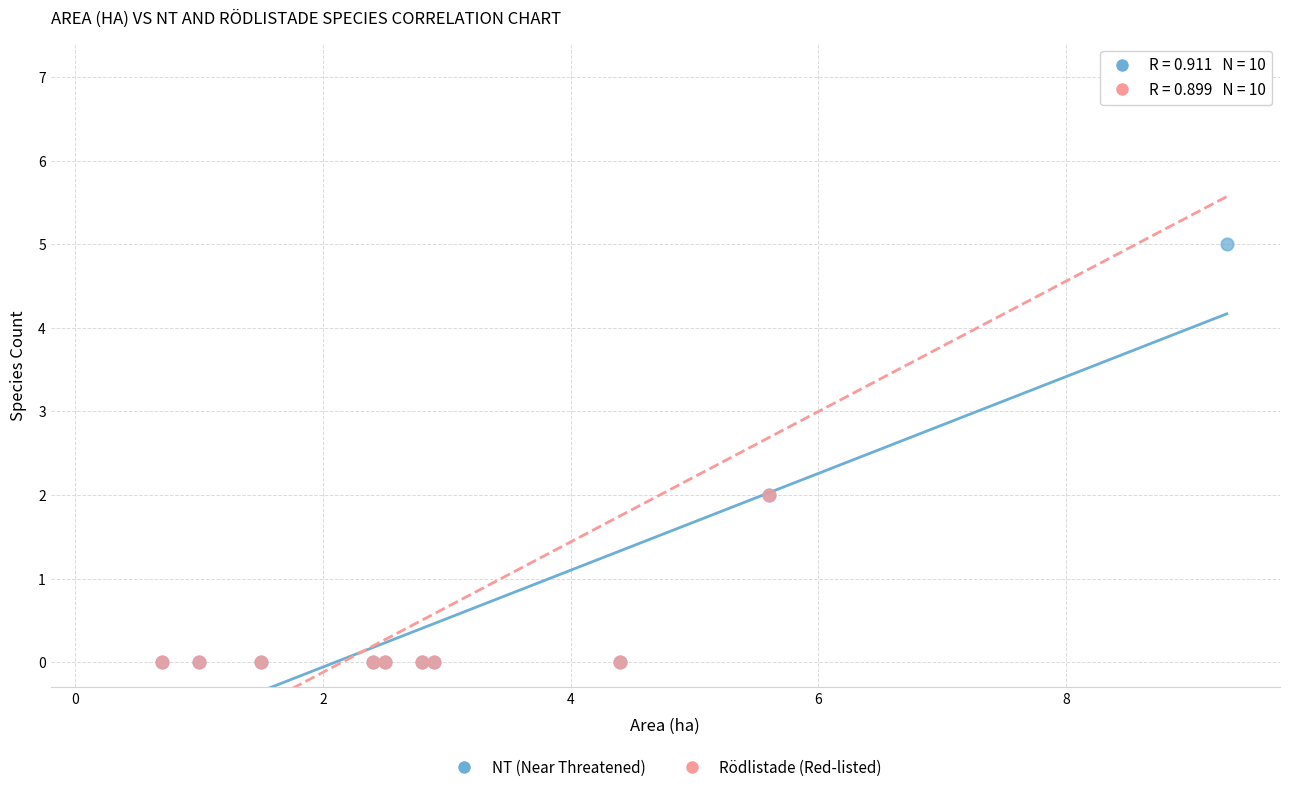

What are all the series names shown in the legend?

NT (Near Threatened), Rödlistade (Red-listed)